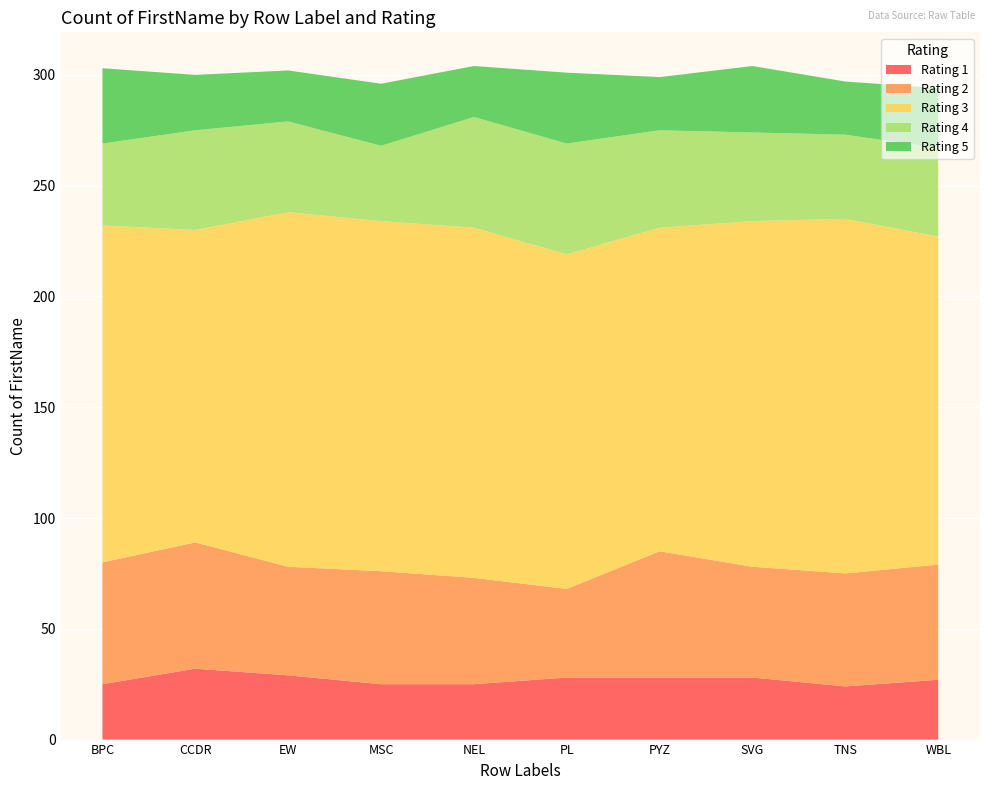

Reading left to right, what are all the values shown in this chart?

1: 25	32	29	25	25	28	28	28	24	27
2: 55	57	49	51	48	40	57	50	51	52
3: 152	141	160	158	158	151	146	156	160	148
4: 37	45	41	34	50	50	44	40	38	40
5: 34	25	23	28	23	32	24	30	24	27